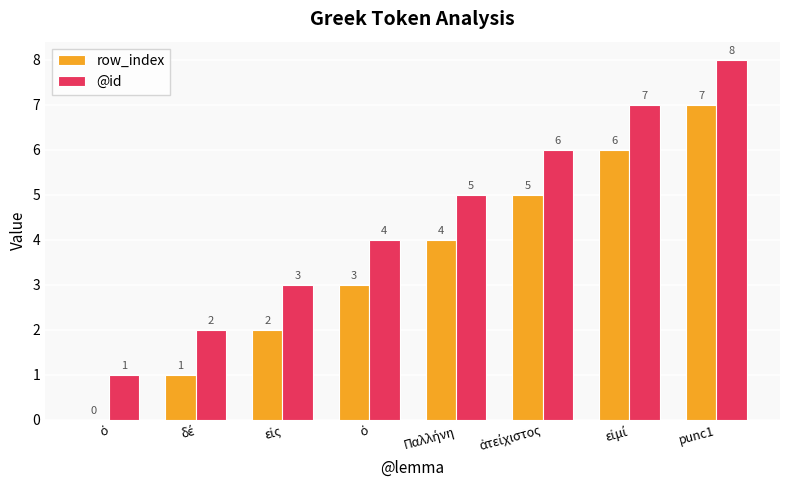

What are all the series names shown in the legend?

row_index, @id